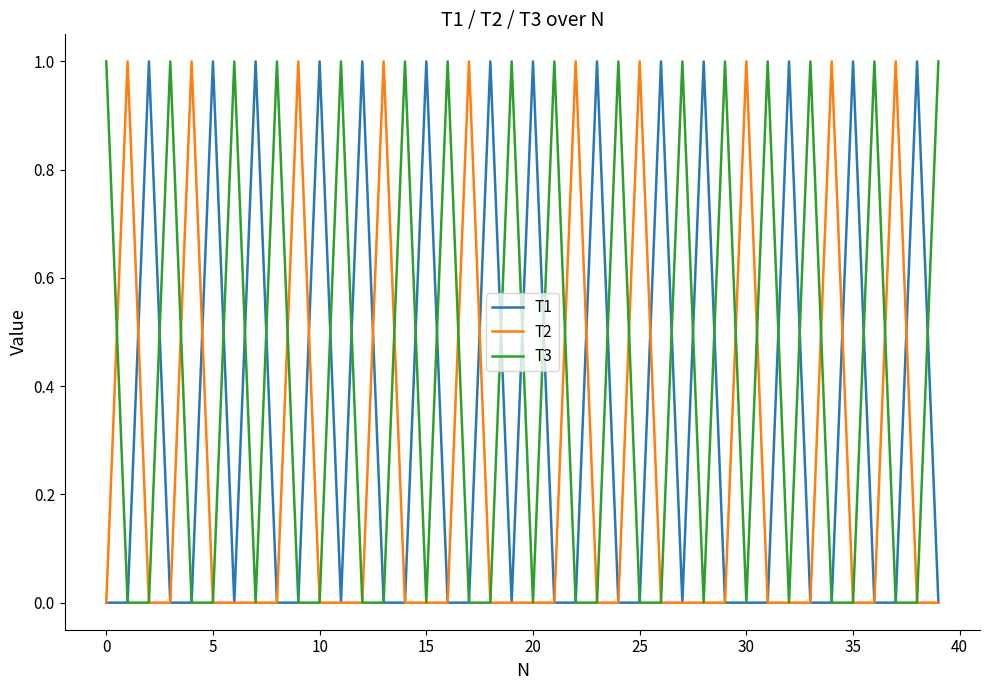

What is the sum of all T1 values?

14